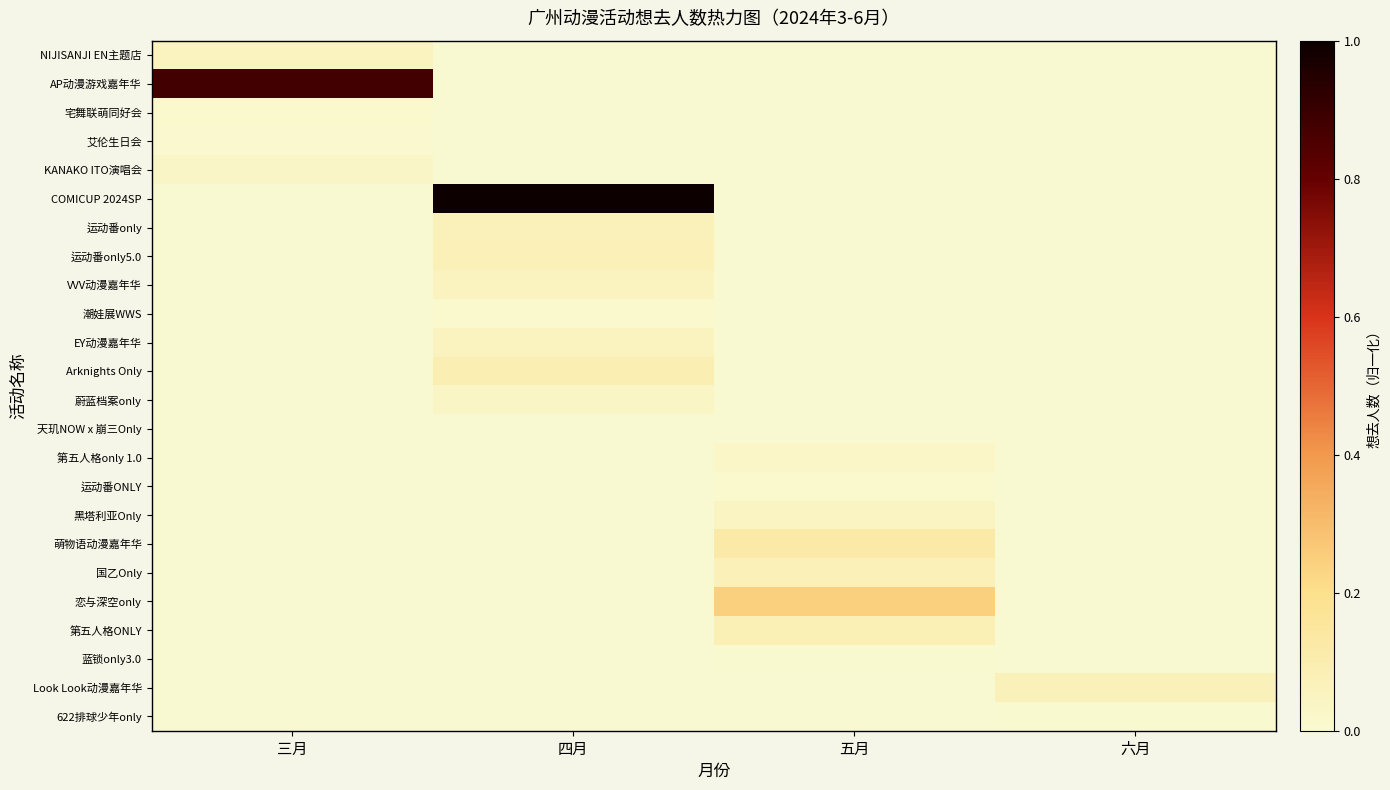

At which category is the sum across all series the highest?

四月